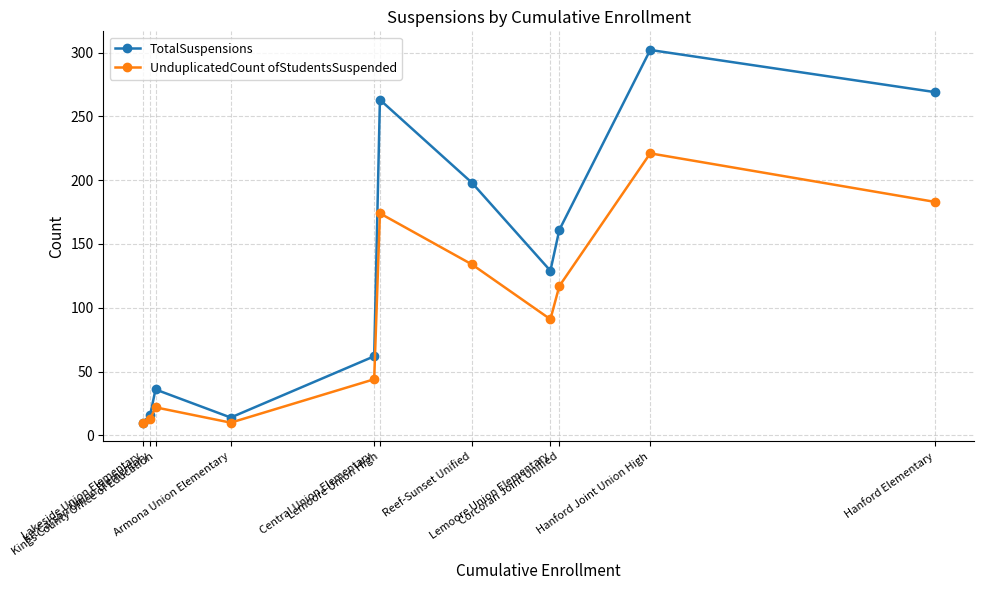

What is the difference between the maximum and second lowest values in the TotalSuspensions series?

288